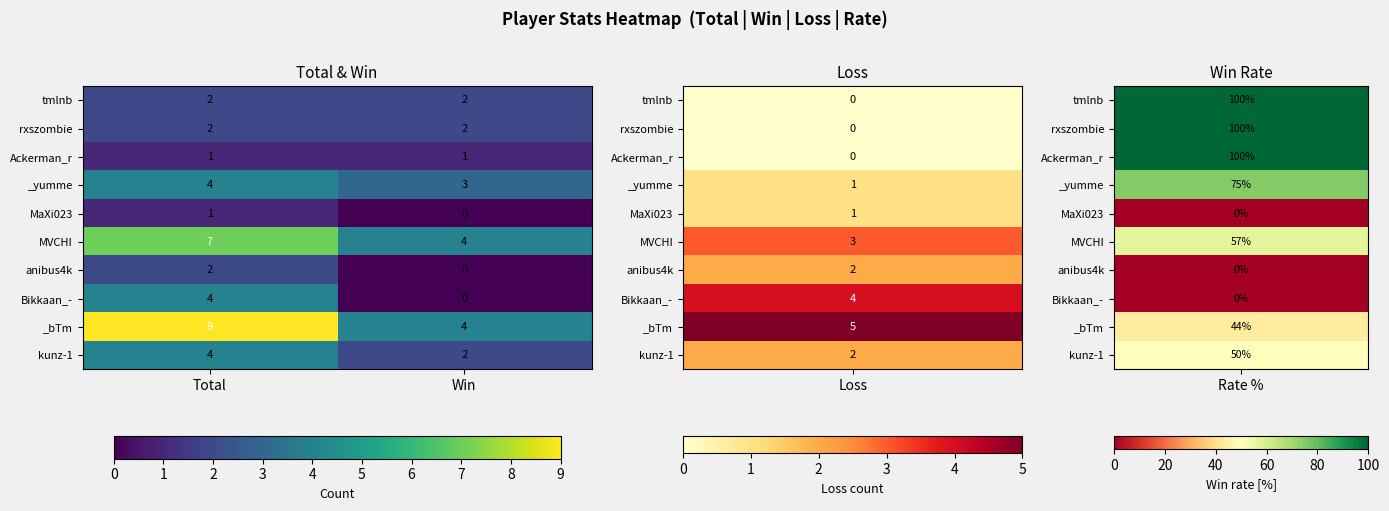

The Bikkaan_- series shows 0 at Win. True or false?

True